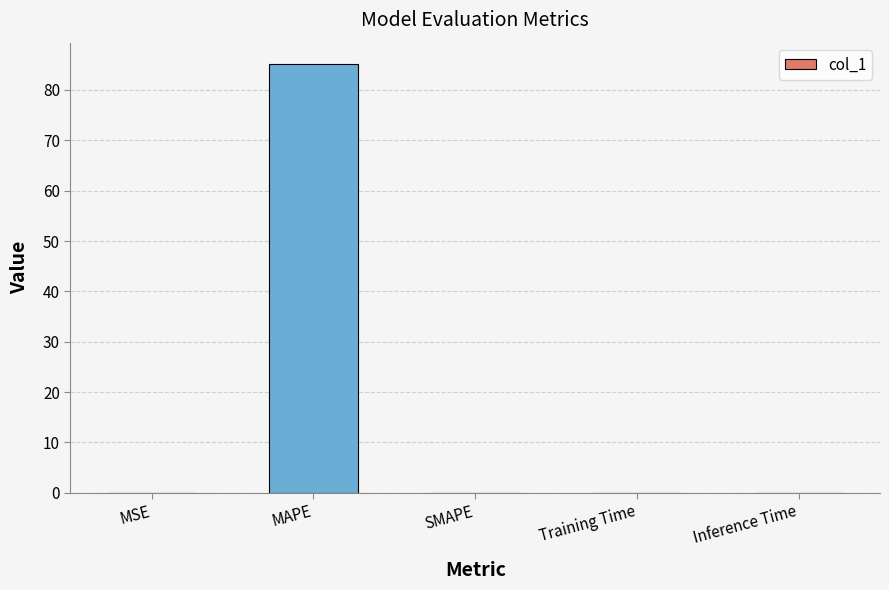

What value does the data have at MAPE?

85.1